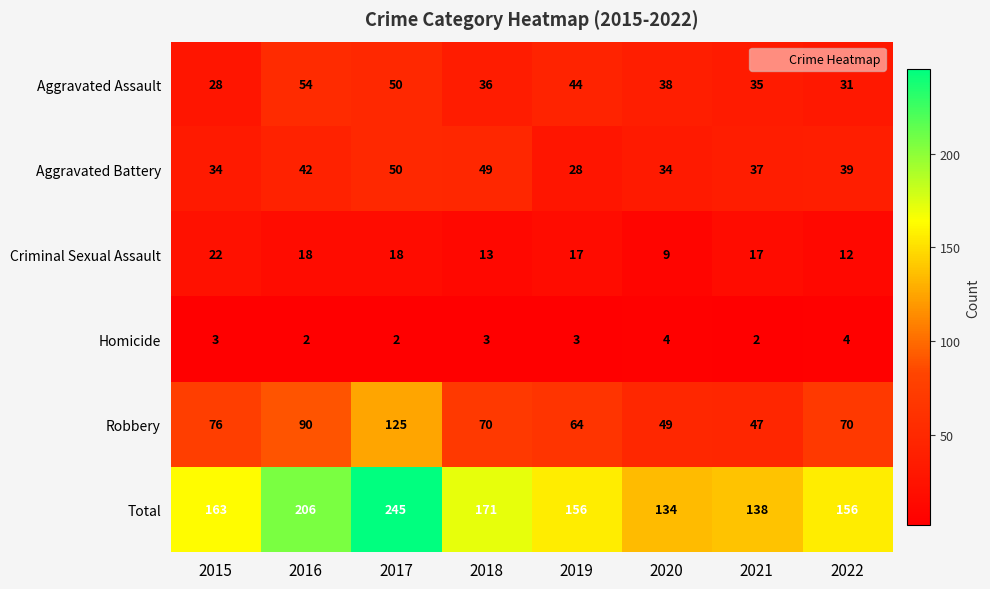

Count the number of data series in this chart.

6